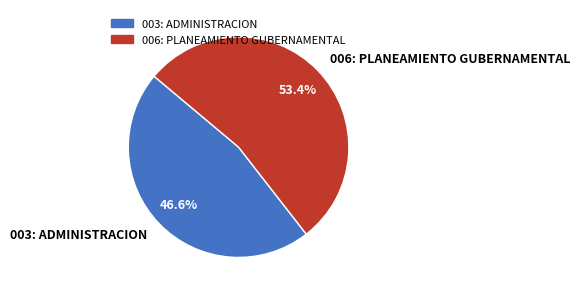

To the nearest percent, what portion does 003: ADMINISTRACION represent?

47%